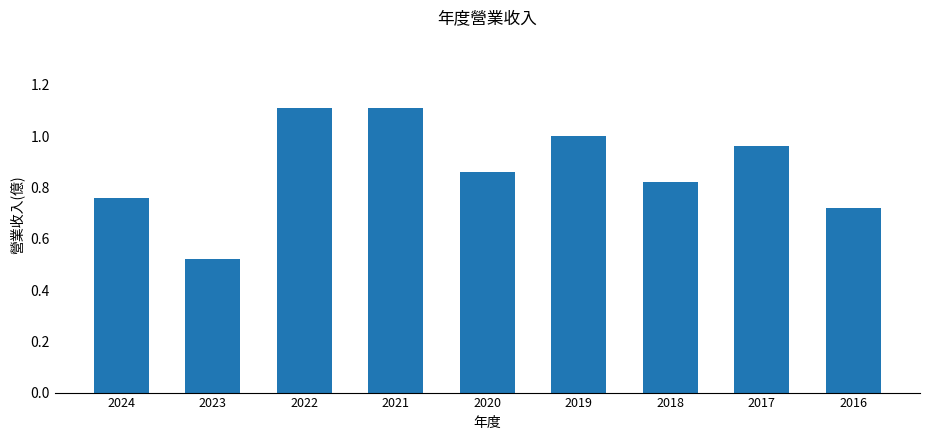

Does the chart contain stacked bars?

No